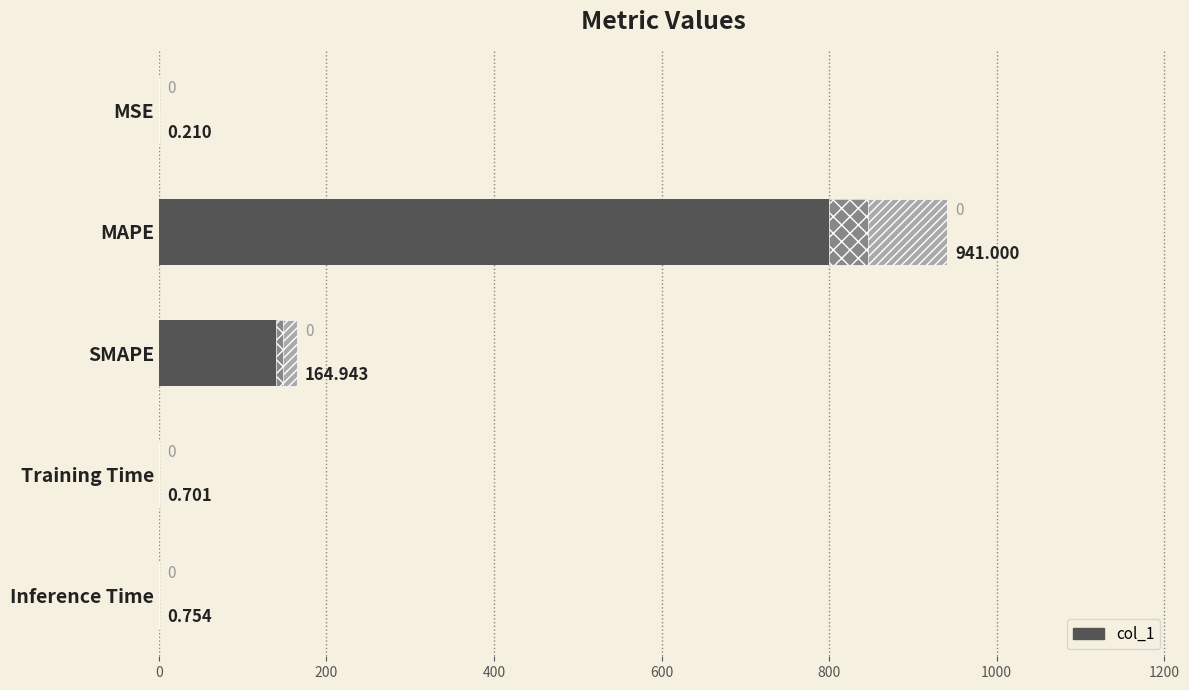

What is the sum of all values?

1107.6